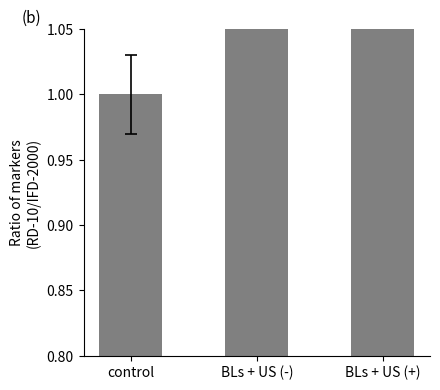

How many values are between 1 and 2?

3